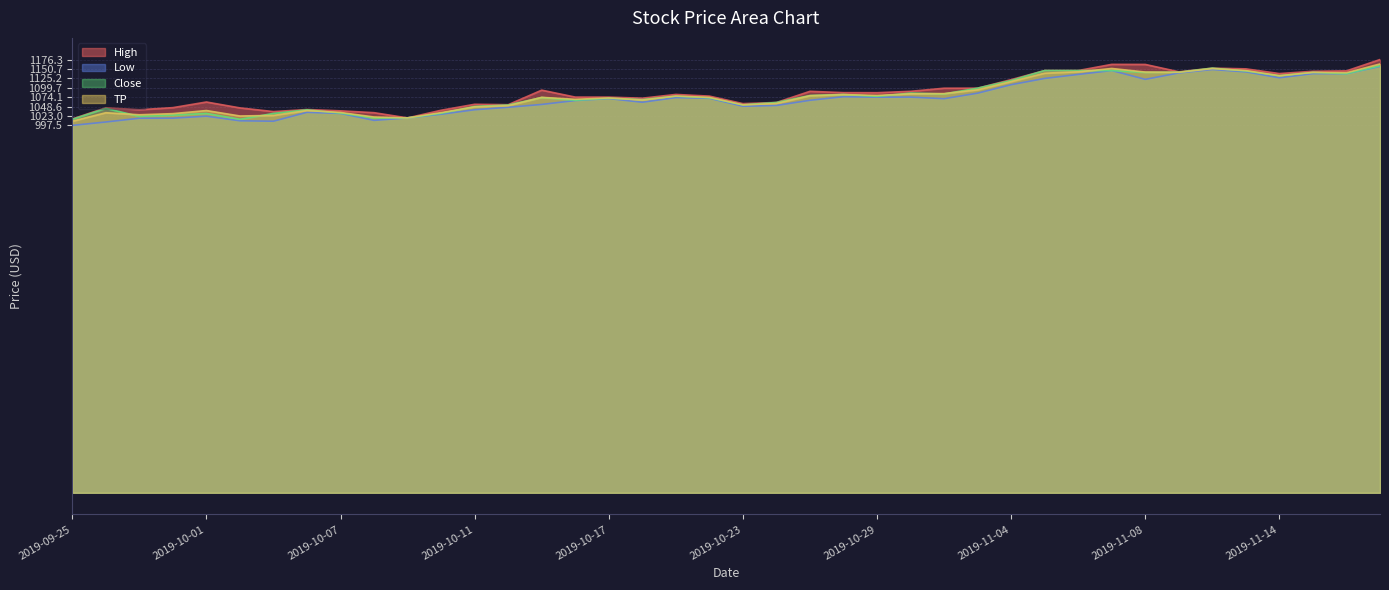

What position from the left is 2019-10-25?

23